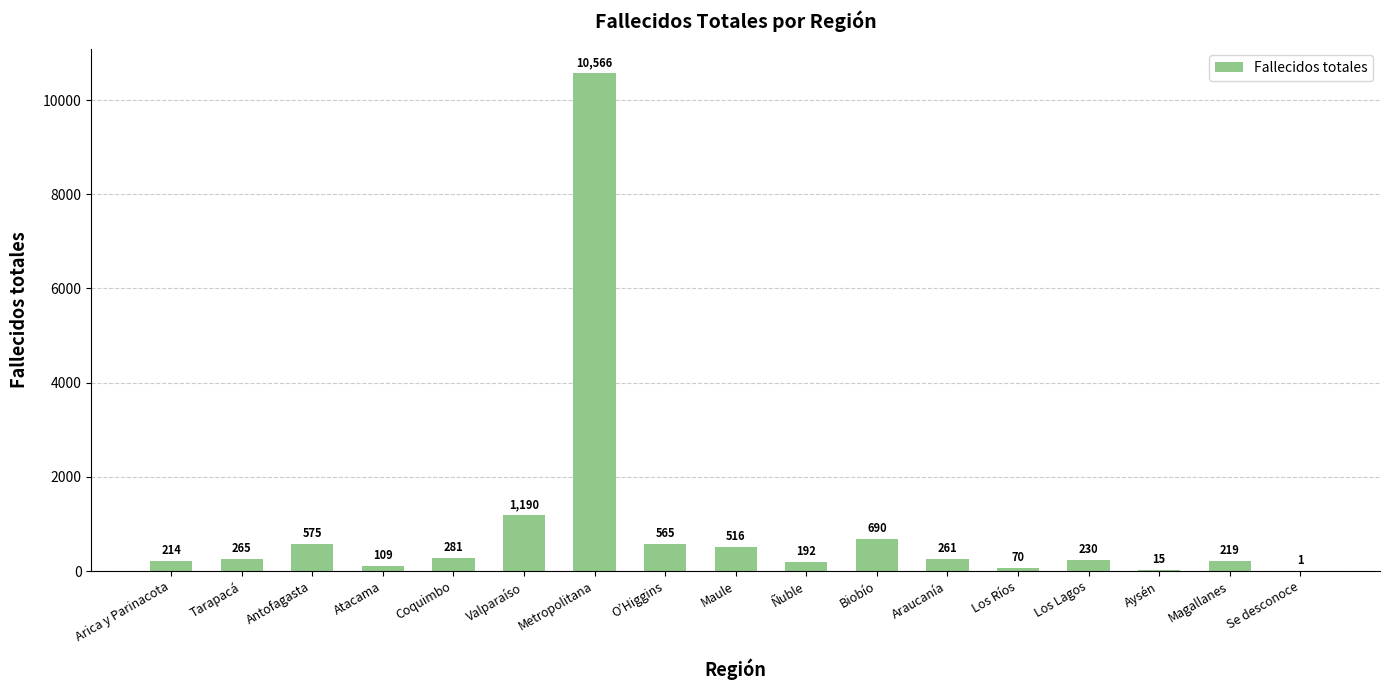

Is it true that the value at Maule is 516?

True